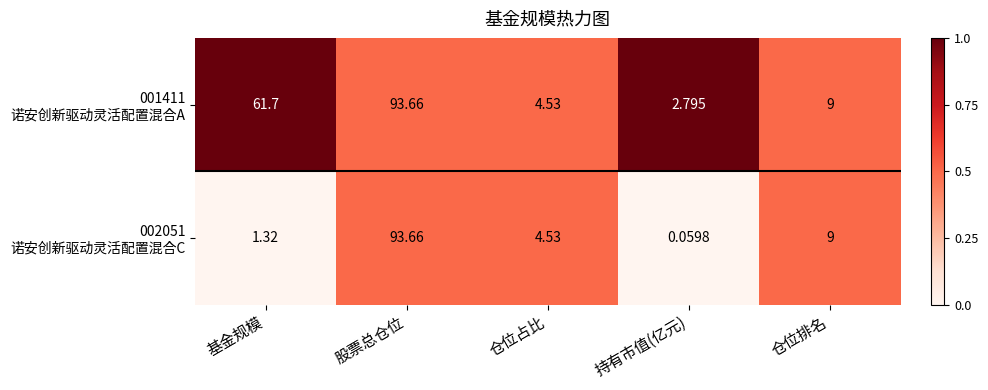

At which category is the sum across all series the highest?

股票总仓位